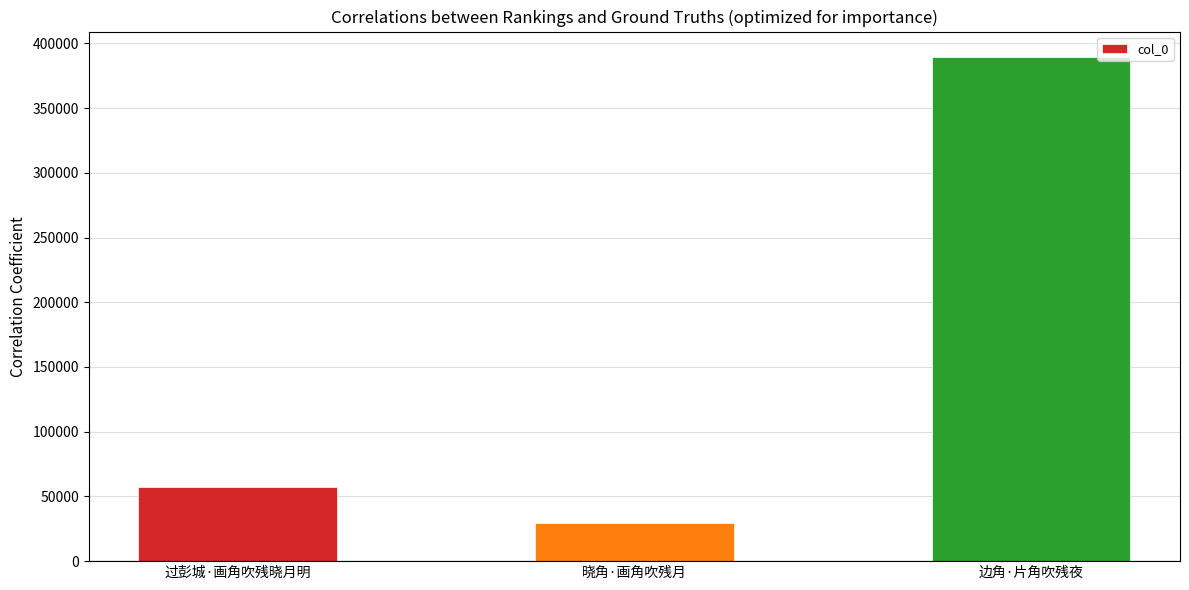

What is the approximate value at 过彭城·画角吹残晓月明, to the nearest 100?

57300